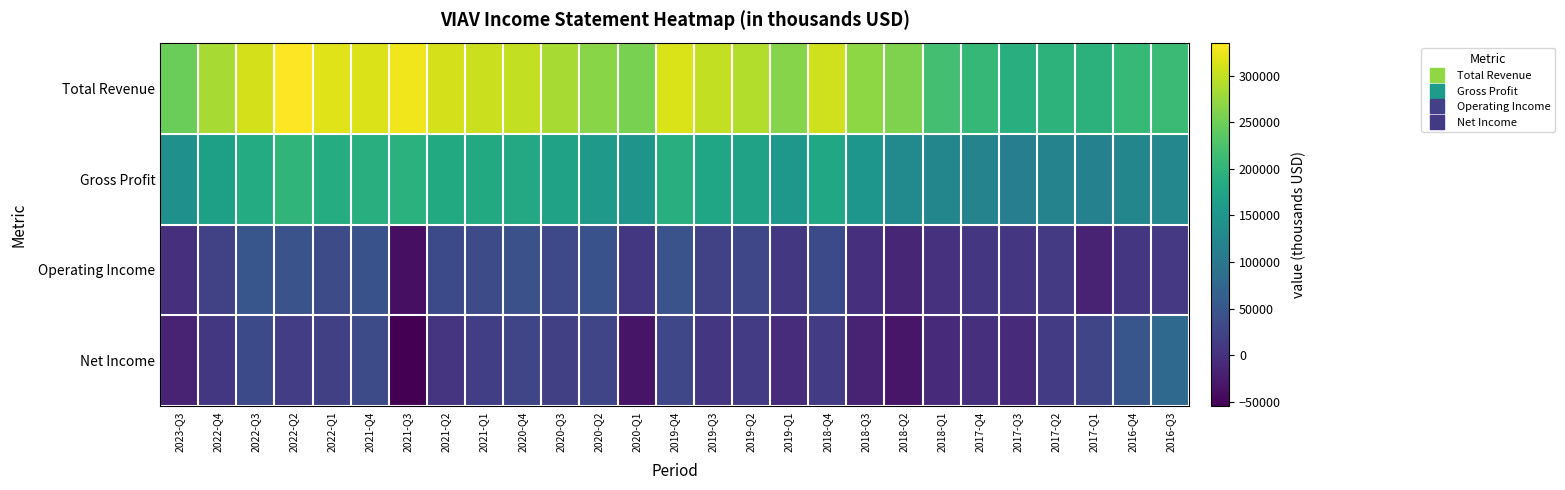

Reading left to right, extract all data points from this chart.

Total Revenue: 2023-Q3=247800	2022-Q4=284500	2022-Q3=310200	2022-Q2=335300	2022-Q1=315500	2021-Q4=314800	2021-Q3=326800	2021-Q2=310900	2021-Q1=303400	2020-Q4=299900	2020-Q3=284700	2020-Q2=266600	2020-Q1=256200	2019-Q4=313700	2019-Q3=299800	2019-Q2=289700	2019-Q1=265200	2018-Q4=306900	2018-Q3=268500	2018-Q2=259300	2018-Q1=219400	2017-Q4=205400	2017-Q3=190900	2017-Q2=198100	2017-Q1=196000	2016-Q4=206500	2016-Q3=210800
Gross Profit: 2023-Q3=141000	2022-Q4=167000	2022-Q3=184800	2022-Q2=201100	2022-Q1=186900	2021-Q4=190500	2021-Q3=195000	2021-Q2=182900	2021-Q1=182000	2020-Q4=180100	2020-Q3=169400	2020-Q2=154600	2020-Q1=146800	2019-Q4=189500	2019-Q3=174400	2019-Q2=169500	2019-Q1=153500	2018-Q4=178000	2018-Q3=150400	2018-Q2=132400	2018-Q1=123700	2017-Q4=119400	2017-Q3=112700	2017-Q2=119200	2017-Q1=117000	2016-Q4=124700	2016-Q3=125100
Operating Income: 2023-Q3=-2100	2022-Q4=22900	2022-Q3=49800	2022-Q2=44900	2022-Q1=34400	2021-Q4=42900	2021-Q3=-39000	2021-Q2=32700	2021-Q1=35900	2020-Q4=42300	2020-Q3=31300	2020-Q2=43300	2020-Q1=9100	2019-Q4=45000	2019-Q3=20700	2019-Q2=27800	2019-Q1=7900	2018-Q4=32900	2018-Q3=-1200	2018-Q2=-13100	2018-Q1=100	2017-Q4=6900	2017-Q3=6700	2017-Q2=12000	2017-Q1=-15200	2016-Q4=6700	2016-Q3=10100
Net Income: 2023-Q3=-15400	2022-Q4=8400	2022-Q3=32600	2022-Q2=16500	2022-Q1=19200	2021-Q4=34600	2021-Q3=-54800	2021-Q2=3300	2021-Q1=17200	2020-Q4=27300	2020-Q3=19700	2020-Q2=26700	2020-Q1=-32800	2019-Q4=28000	2019-Q3=6800	2019-Q2=12500	2019-Q1=-4800	2018-Q4=13000	2018-Q3=-15300	2018-Q2=-31400	2018-Q1=-8700	2017-Q4=-1100	2017-Q3=-7600	2017-Q2=13700	2017-Q1=26000	2016-Q4=49200	2016-Q3=78000